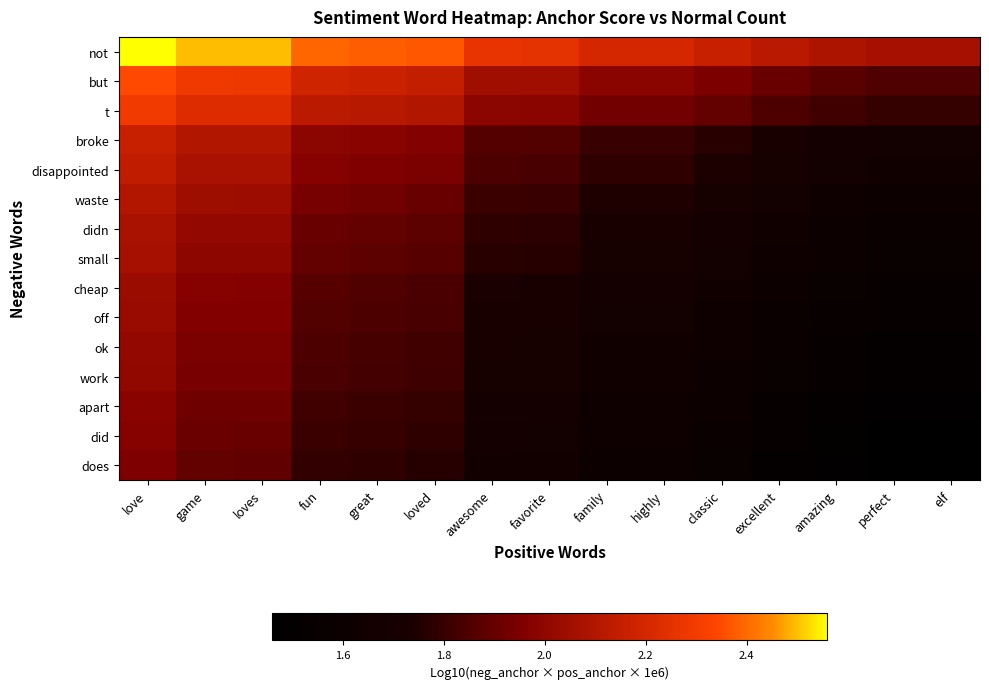

Reading left to right, extract all data points from this chart.

not: love=2.6	game=2.5	loves=2.5	fun=2.4	great=2.4	loved=2.4	awesome=2.3	favorite=2.3	family=2.2	highly=2.2	classic=2.2	excellent=2.1	amazing=2.1	perfect=2.1	elf=2.1
but: love=2.3	game=2.3	loves=2.3	fun=2.2	great=2.2	loved=2.2	awesome=2.1	favorite=2.0	family=2.0	highly=2.0	classic=2.0	excellent=1.9	amazing=1.9	perfect=1.9	elf=1.9
t: love=2.3	game=2.2	loves=2.2	fun=2.1	great=2.1	loved=2.1	awesome=2.0	favorite=2.0	family=1.9	highly=1.9	classic=1.9	excellent=1.8	amazing=1.8	perfect=1.8	elf=1.8
broke: love=2.2	game=2.1	loves=2.1	fun=2.0	great=2.0	loved=2.0	awesome=1.9	favorite=1.9	family=1.8	highly=1.8	classic=1.8	excellent=1.7	amazing=1.7	perfect=1.7	elf=1.7
disappointed: love=2.1	game=2.1	loves=2.1	fun=2.0	great=2.0	loved=1.9	awesome=1.8	favorite=1.8	family=1.8	highly=1.8	classic=1.7	excellent=1.7	amazing=1.7	perfect=1.6	elf=1.6
waste: love=2.1	game=2.0	loves=2.0	fun=1.9	great=1.9	loved=1.9	awesome=1.8	favorite=1.8	family=1.7	highly=1.7	classic=1.7	excellent=1.7	amazing=1.6	perfect=1.6	elf=1.6
didn: love=2.1	game=2.0	loves=2.0	fun=1.9	great=1.9	loved=1.9	awesome=1.8	favorite=1.8	family=1.7	highly=1.7	classic=1.7	excellent=1.6	amazing=1.6	perfect=1.6	elf=1.6
small: love=2.1	game=2.0	loves=2.0	fun=1.9	great=1.9	loved=1.9	awesome=1.8	favorite=1.8	family=1.7	highly=1.7	classic=1.7	excellent=1.6	amazing=1.6	perfect=1.6	elf=1.6
cheap: love=2.0	game=2.0	loves=2.0	fun=1.9	great=1.9	loved=1.8	awesome=1.7	favorite=1.7	family=1.7	highly=1.7	classic=1.6	excellent=1.6	amazing=1.6	perfect=1.5	elf=1.5
off: love=2.0	game=2.0	loves=2.0	fun=1.9	great=1.8	loved=1.8	awesome=1.7	favorite=1.7	family=1.7	highly=1.7	classic=1.6	excellent=1.6	amazing=1.6	perfect=1.5	elf=1.5
ok: love=2.0	game=1.9	loves=1.9	fun=1.8	great=1.8	loved=1.8	awesome=1.7	favorite=1.7	family=1.6	highly=1.6	classic=1.6	excellent=1.6	amazing=1.5	perfect=1.5	elf=1.5
work: love=2.0	game=1.9	loves=1.9	fun=1.8	great=1.8	loved=1.8	awesome=1.7	favorite=1.7	family=1.6	highly=1.6	classic=1.6	excellent=1.6	amazing=1.5	perfect=1.5	elf=1.5
apart: love=2.0	game=1.9	loves=1.9	fun=1.8	great=1.8	loved=1.8	awesome=1.7	favorite=1.7	family=1.6	highly=1.6	classic=1.6	excellent=1.5	amazing=1.5	perfect=1.5	elf=1.5
did: love=2.0	game=1.9	loves=1.9	fun=1.8	great=1.8	loved=1.8	awesome=1.7	favorite=1.7	family=1.6	highly=1.6	classic=1.6	excellent=1.5	amazing=1.5	perfect=1.5	elf=1.5
does: love=2.0	game=1.9	loves=1.9	fun=1.8	great=1.8	loved=1.8	awesome=1.7	favorite=1.7	family=1.6	highly=1.6	classic=1.6	excellent=1.5	amazing=1.5	perfect=1.5	elf=1.5